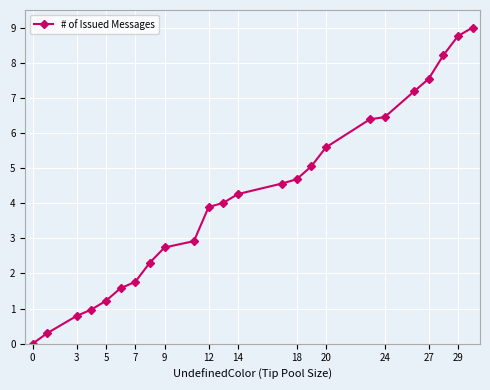

What is the value of the 7th point from the left?

1.8